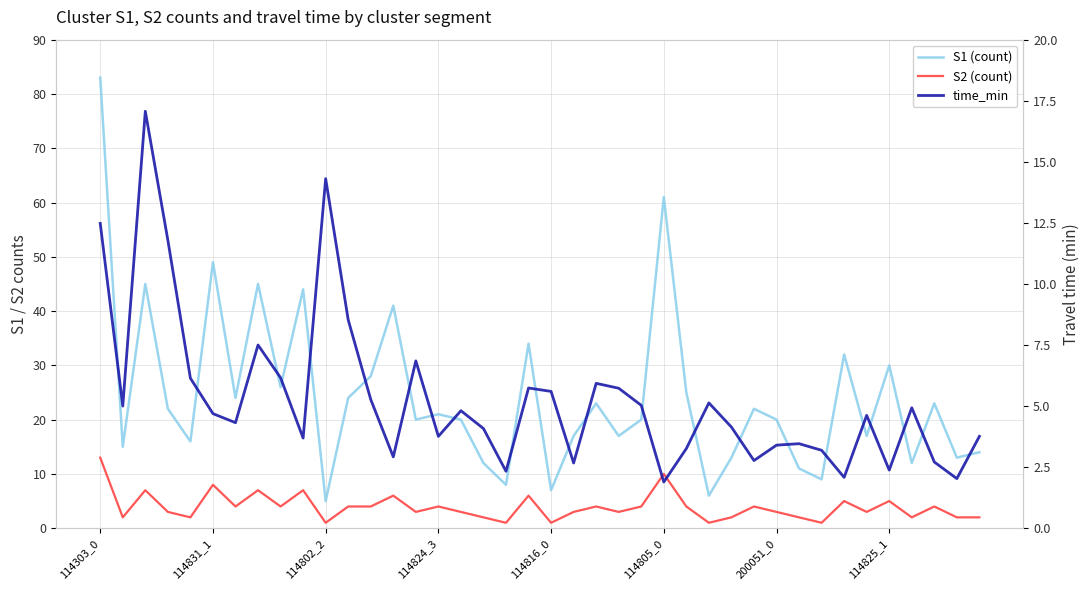

What is the minimum value for S2 (count)?

1.0